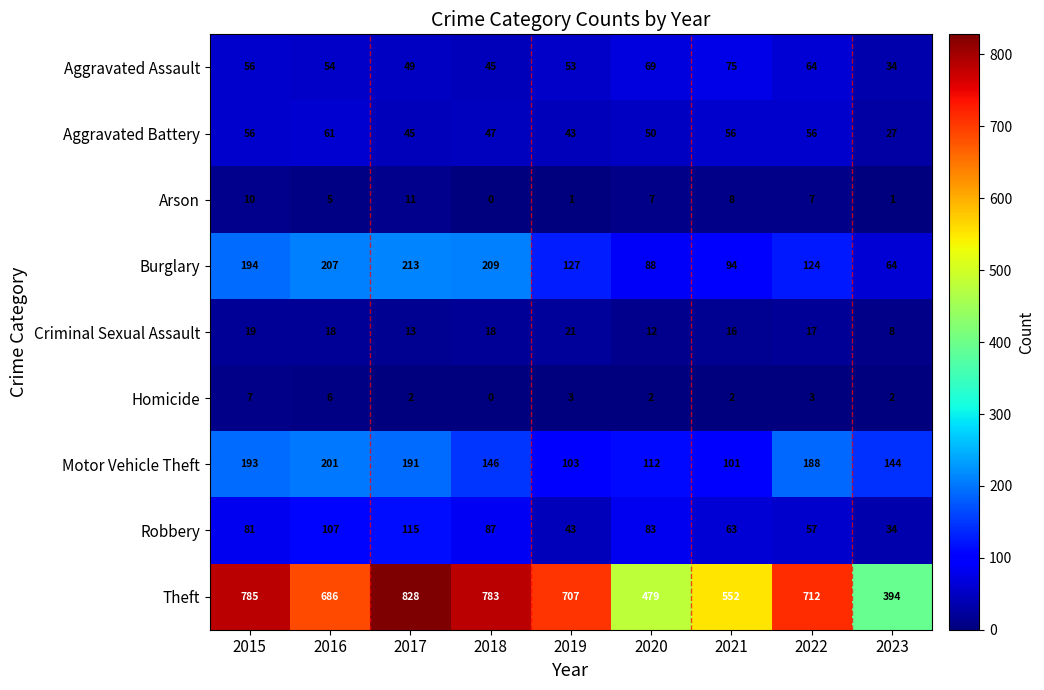

How many data points in Motor Vehicle Theft are less than 146?

4